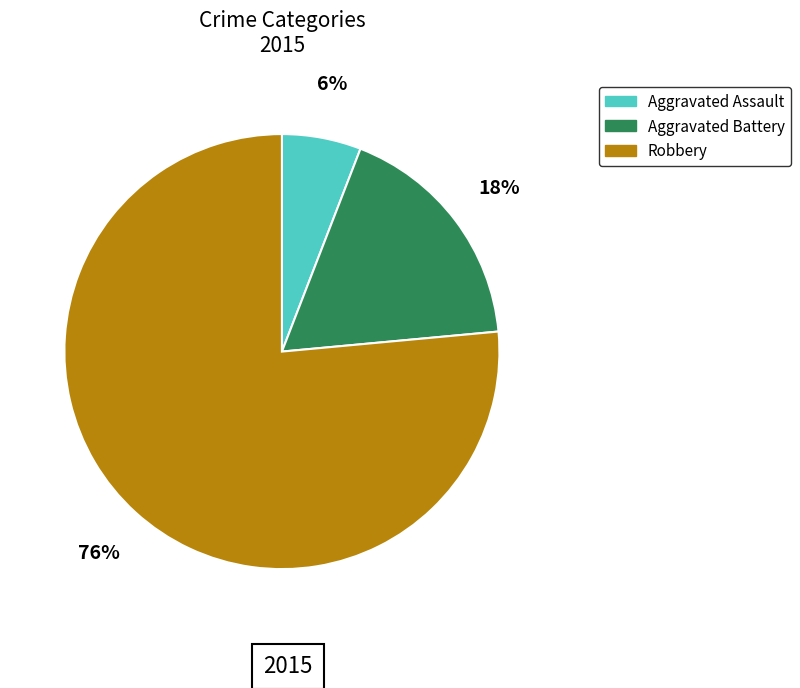

How many segments does this pie chart have?

3